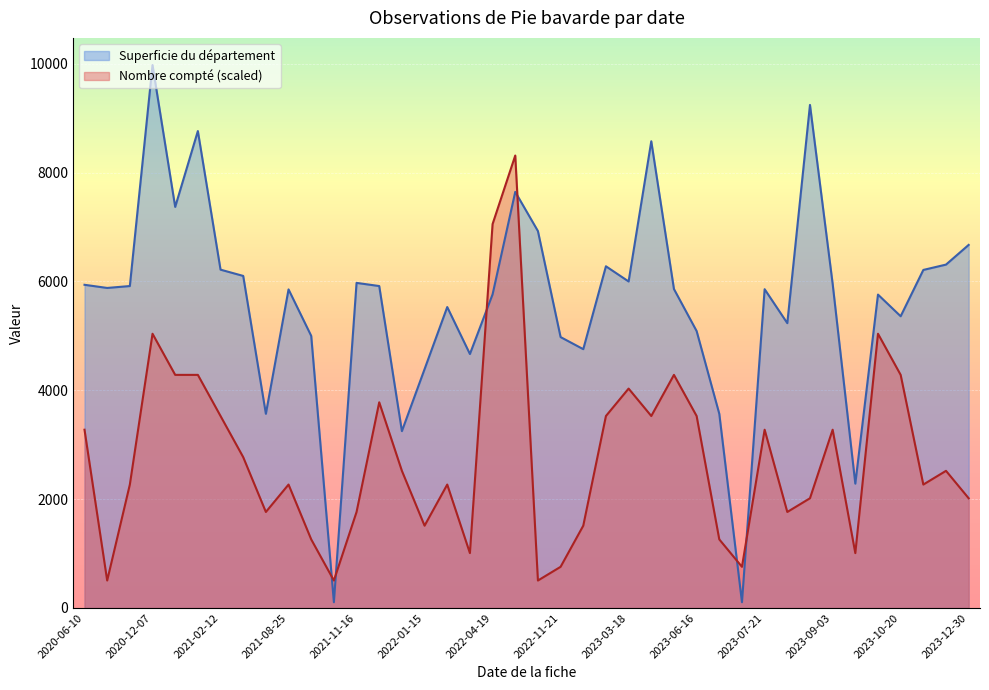

Which category has the highest value across all series?

2020-12-07